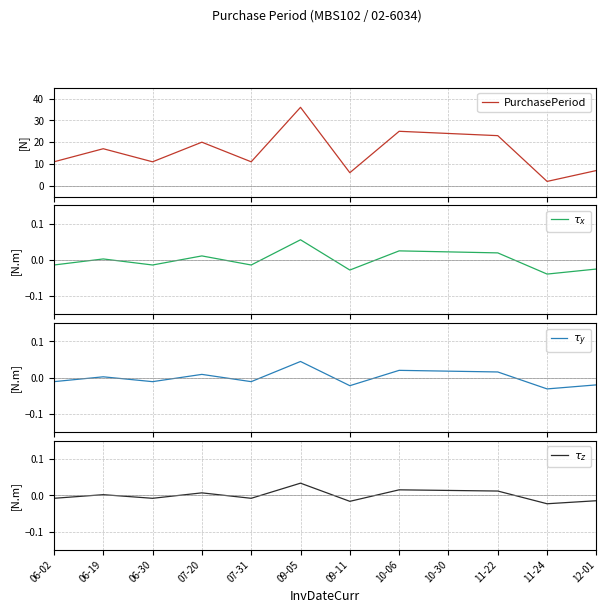

Is the value of PurchasePeriod at 09-11 greater than the value of $\tau_y$ at 11-22?

Yes